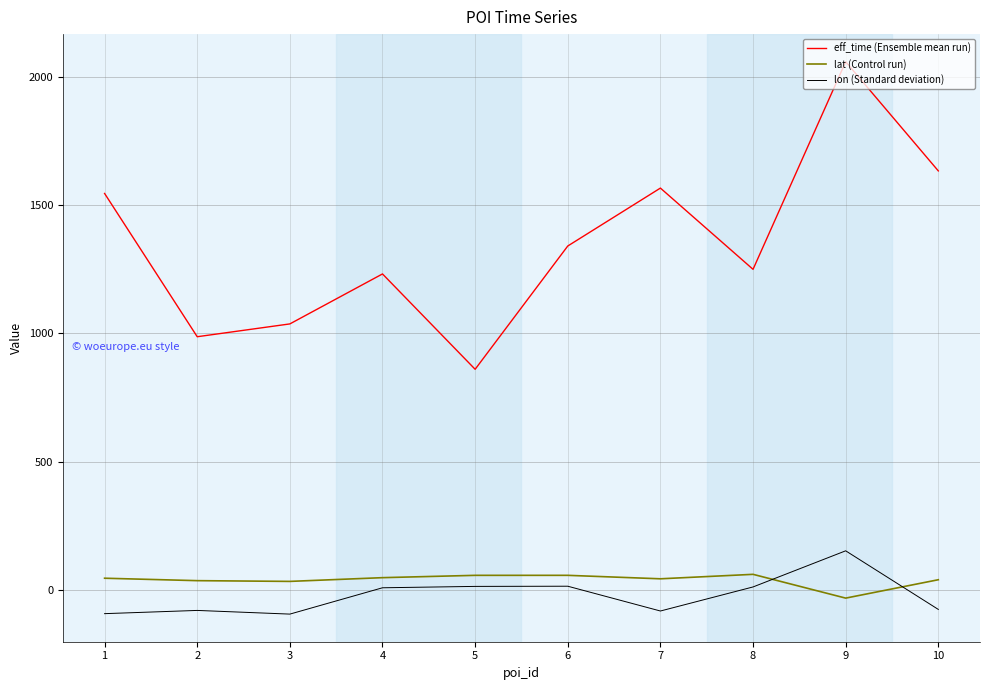

How many lines are shown in the chart?

3